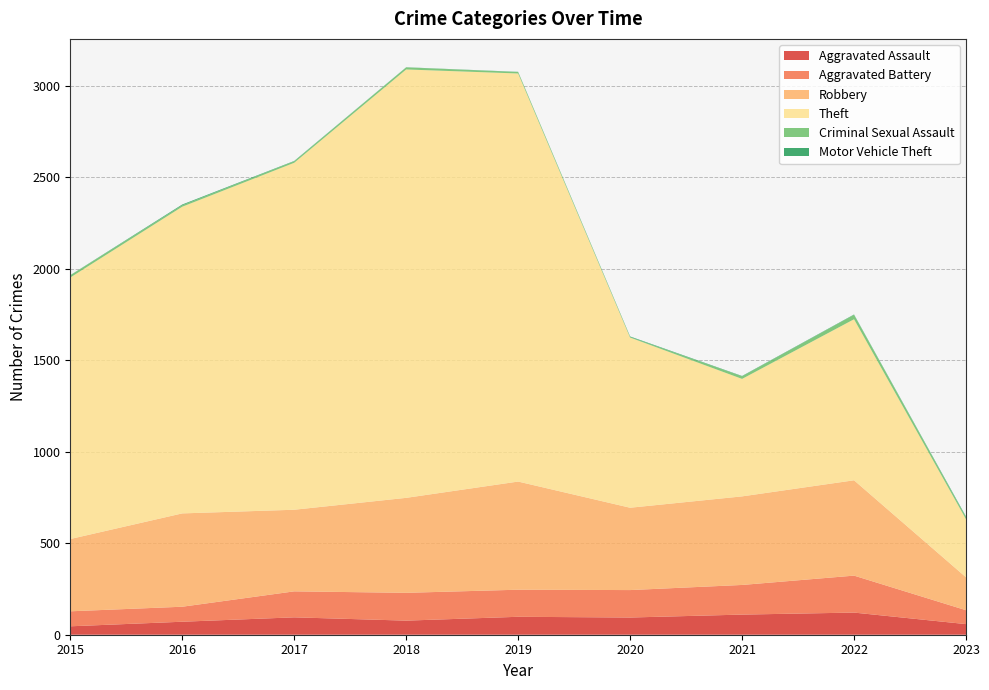

Reading right to left, extract all data points from this chart.

Aggravated Assault: 2023=58	2022=121	2021=110	2020=94	2019=98	2018=77	2017=95	2016=71	2015=46
Aggravated Battery: 2023=76	2022=202	2021=162	2020=150	2019=148	2018=152	2017=142	2016=82	2015=82
Robbery: 2023=180	2022=521	2021=484	2020=450	2019=591	2018=519	2017=446	2016=510	2015=395
Theft: 2023=317	2022=880	2021=642	2020=930	2019=2230	2018=2341	2017=1896	2016=1676	2015=1429
Criminal Sexual Assault: 2023=11	2022=24	2021=14	2020=3	2019=8	2018=11	2017=8	2016=8	2015=12
Motor Vehicle Theft: 2023=4	2022=2	2021=2	2020=3	2019=1	2018=1	2017=2	2016=4	2015=1